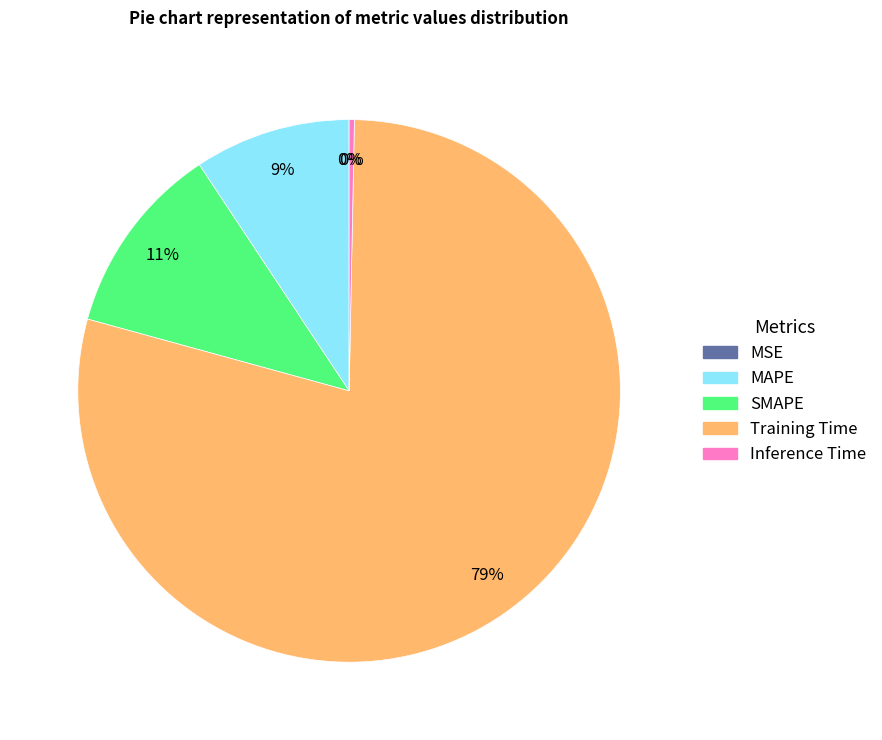

To the nearest percent, what is the average slice percentage?

20%